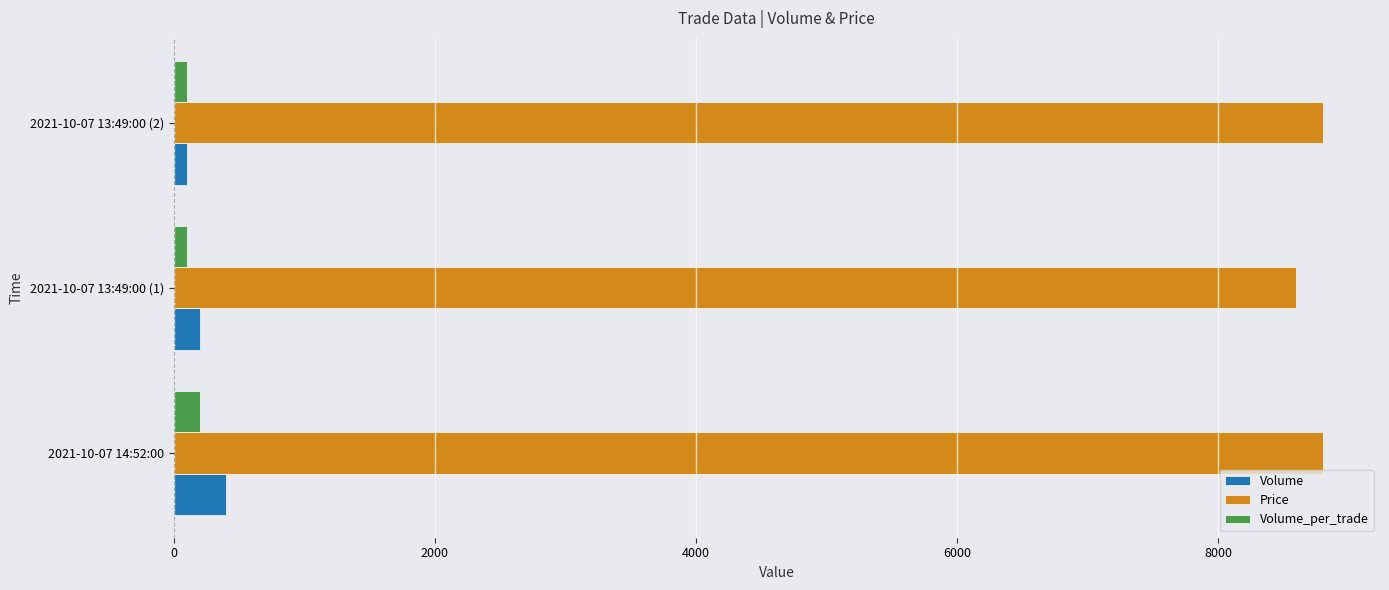

Is the value of Volume at 2021-10-07 14:52:00 greater than the value of Price at 2021-10-07 13:49:00 (1)?

No